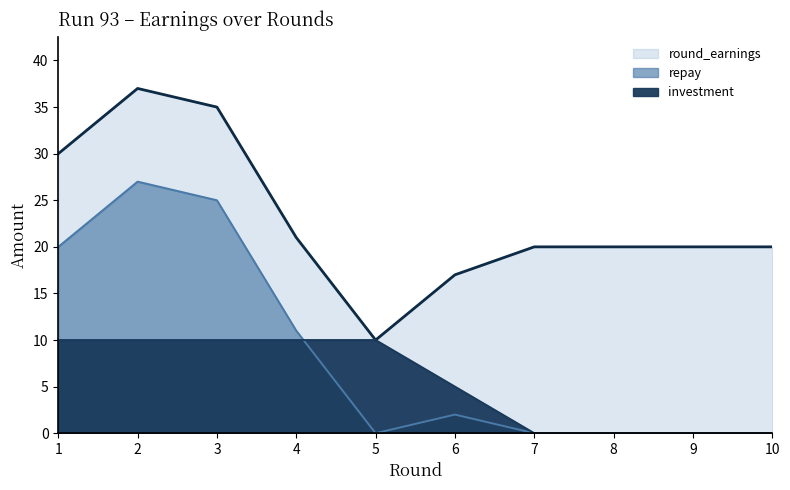

Rank the series by their maximum value, from lowest to highest.

investment line, repay line, round_earnings line